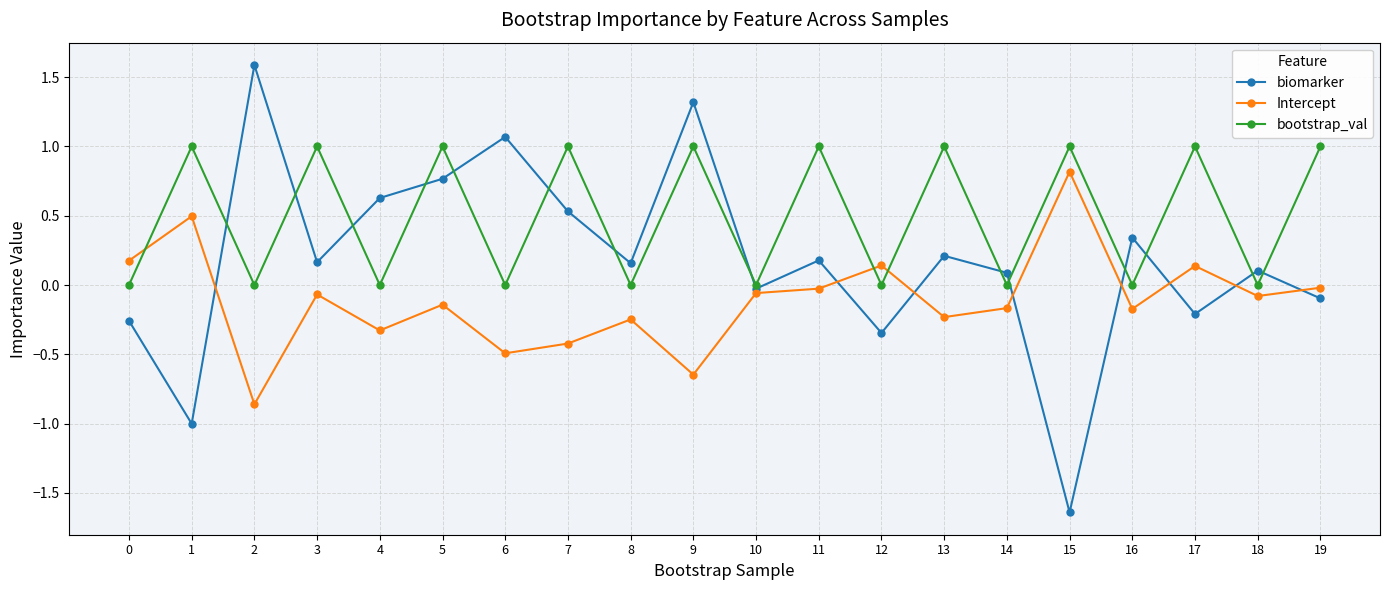

List the series in order of their peak value, highest first.

biomarker, bootstrap_val, Intercept